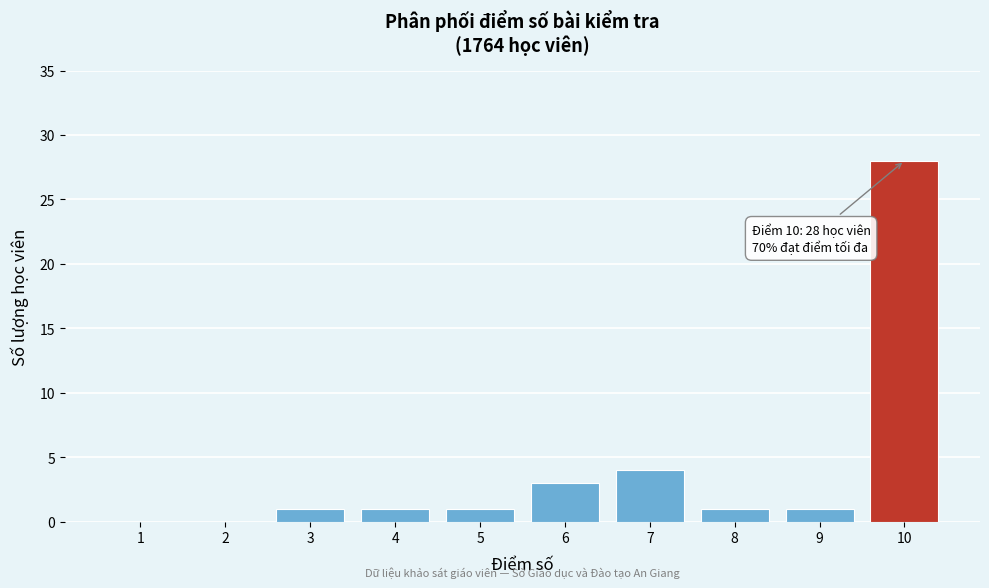

Reading left to right, list all the values displayed in this chart.

1=0	2=0	3=1	4=1	5=1	6=3	7=4	8=1	9=1	10=28